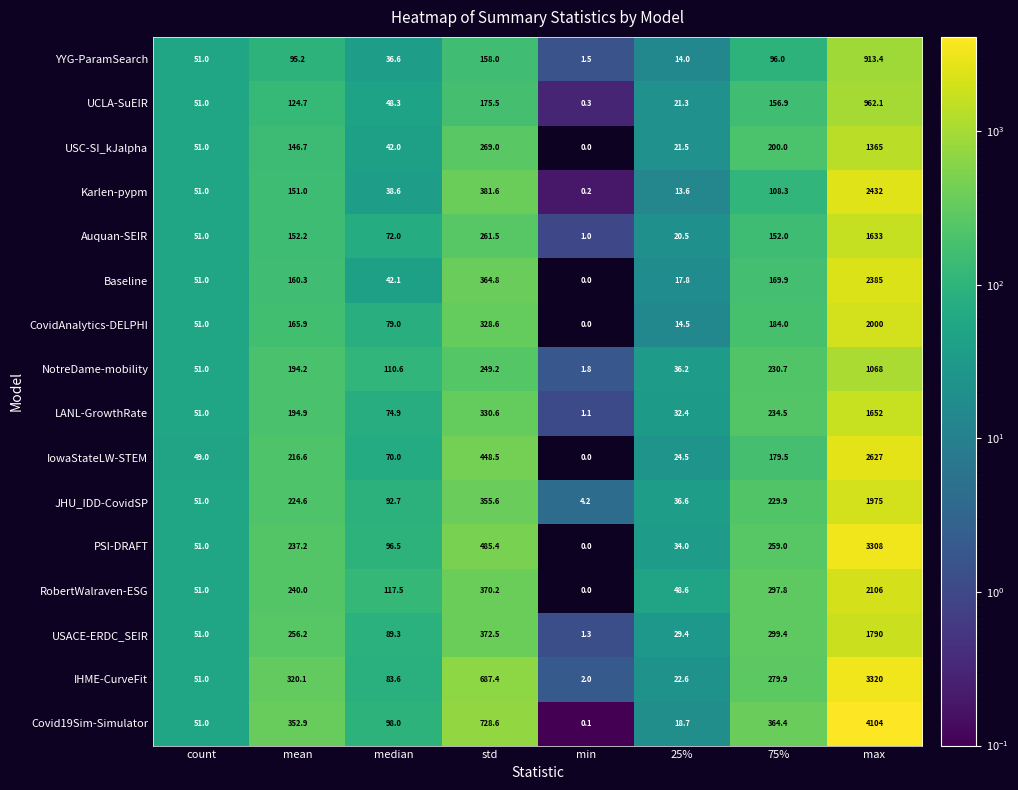

What is the difference between the maximum and minimum values in the CovidAnalytics-DELPHI series?

2000.0